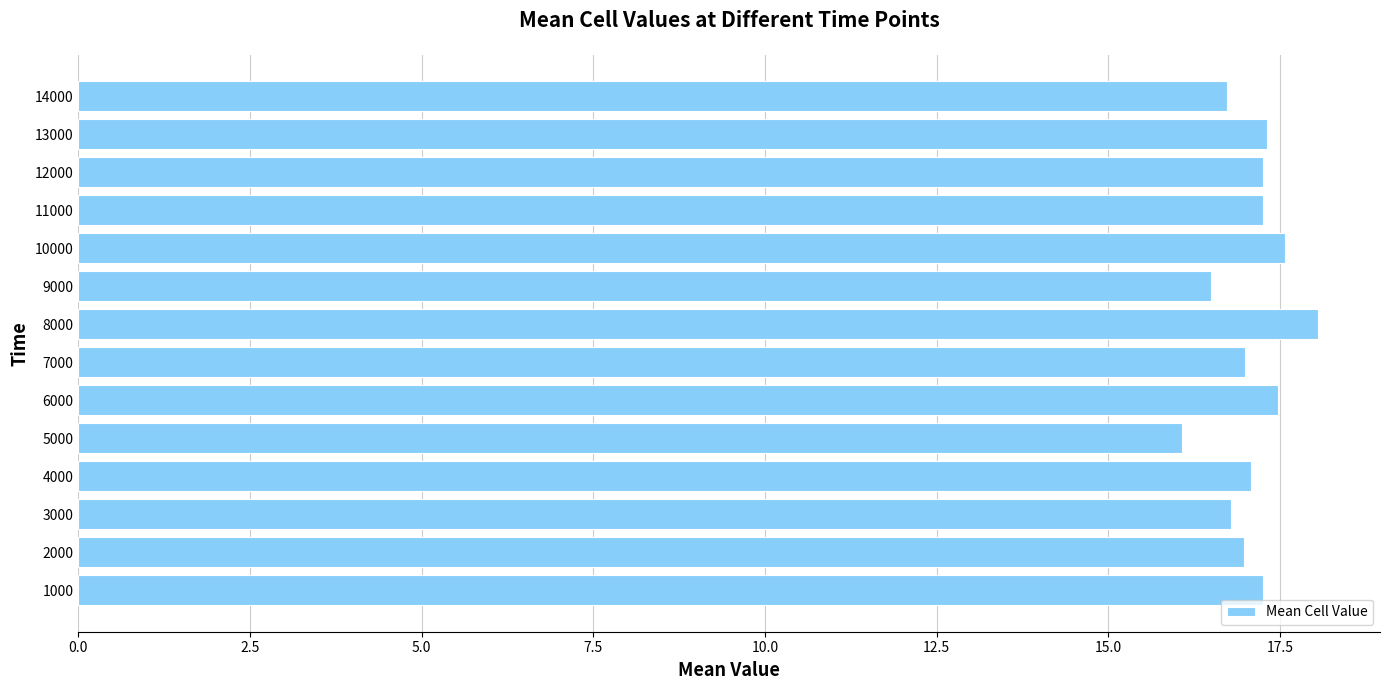

What is the change in value from 2000 to 9000?

-0.5